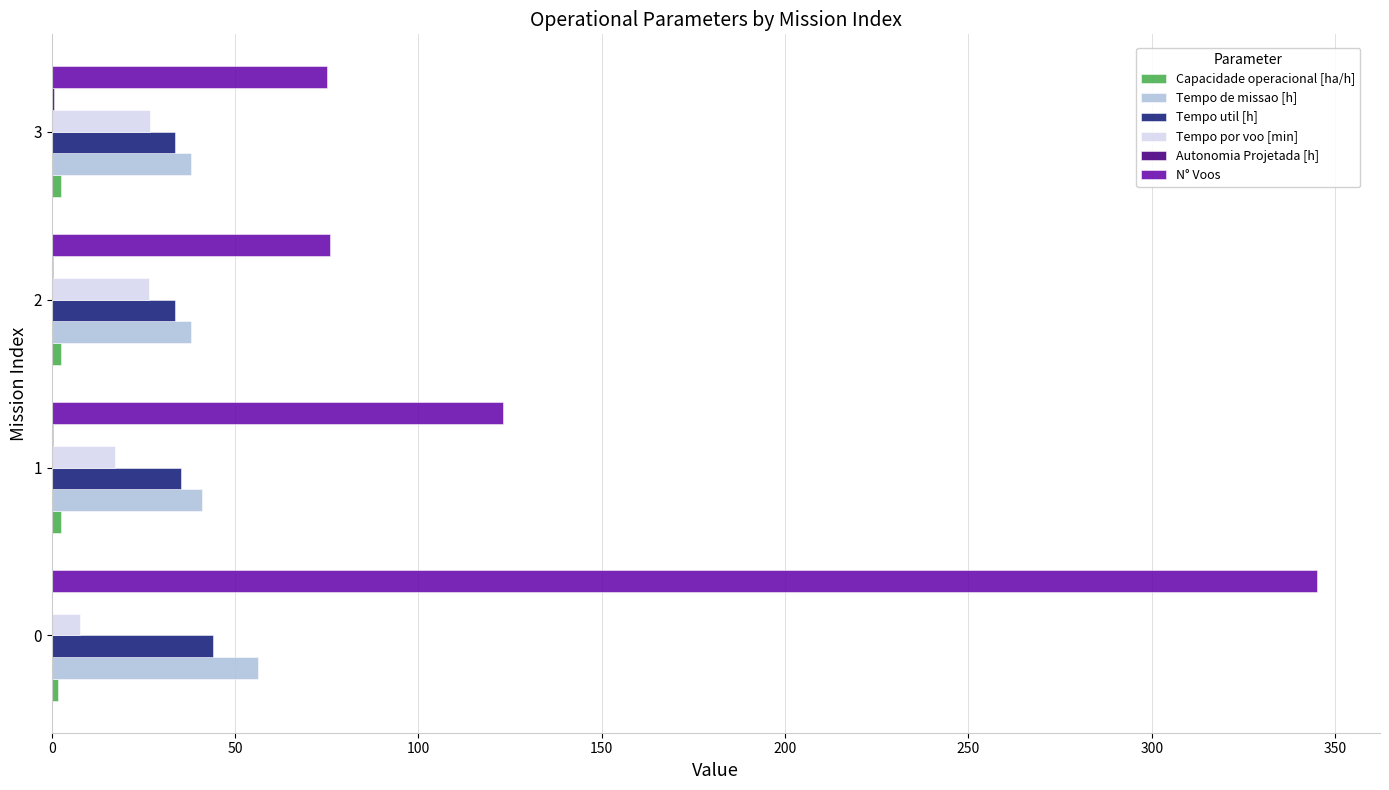

The value of Tempo de missao [h] at 3 is 37.9. True or false?

True